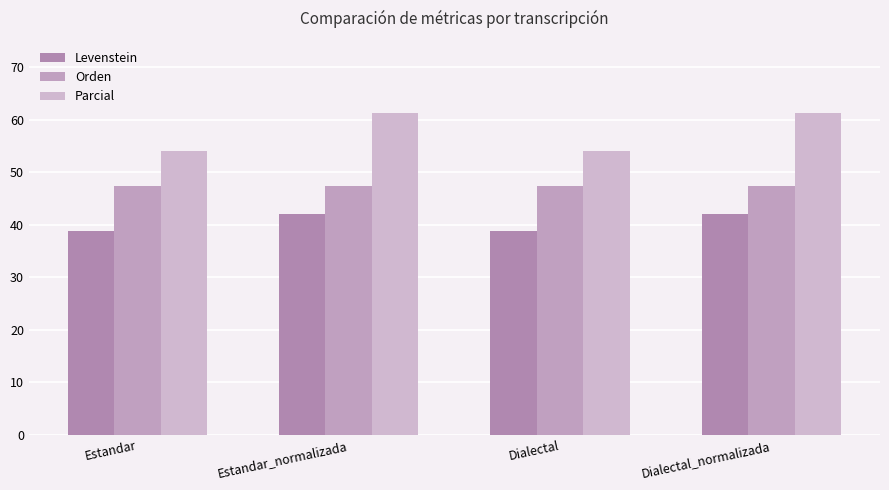

True or false: Orden has a value of 47.3 at Estandar.

True